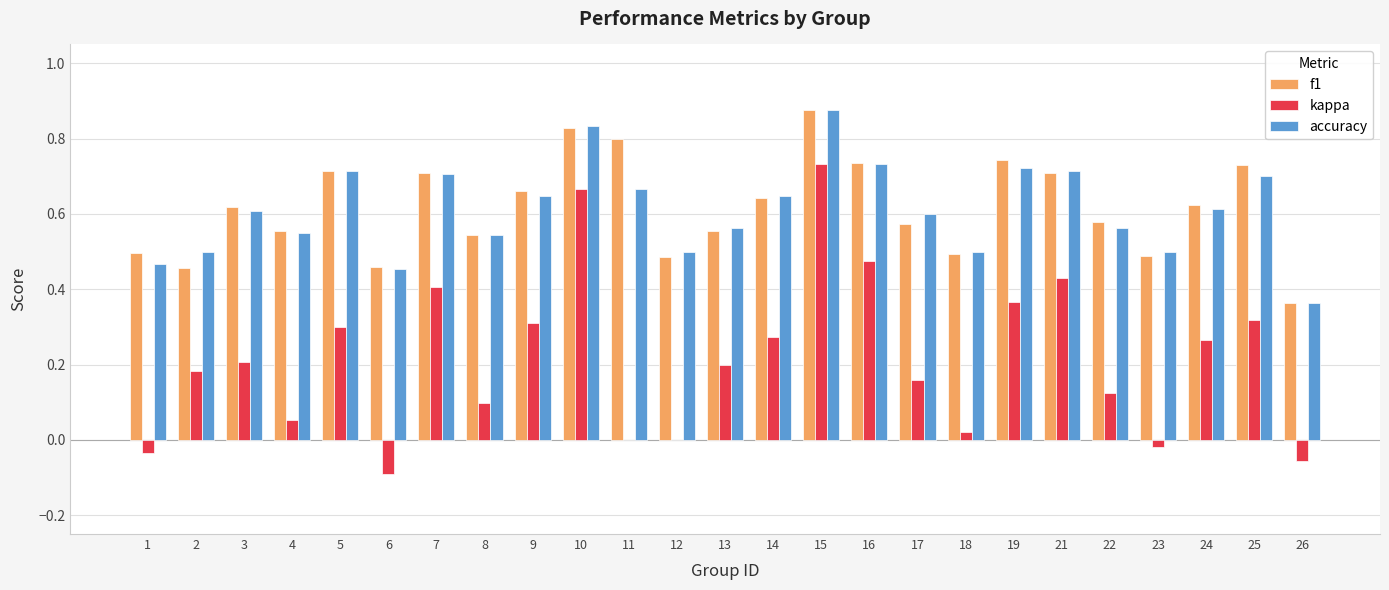

Is the value of accuracy at 1 greater than the value of f1 at 11?

No